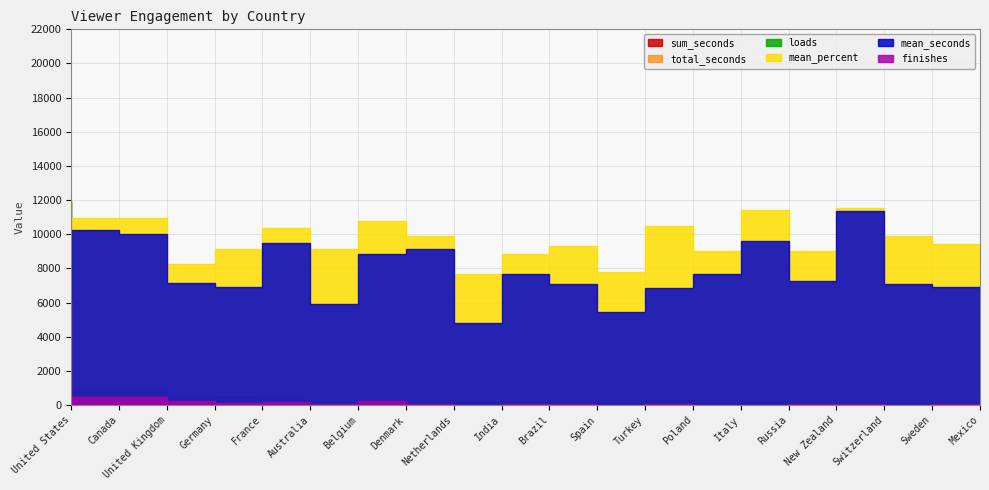

Which series ends up on top after the final intersection of mean_percent and finishes?

mean_percent